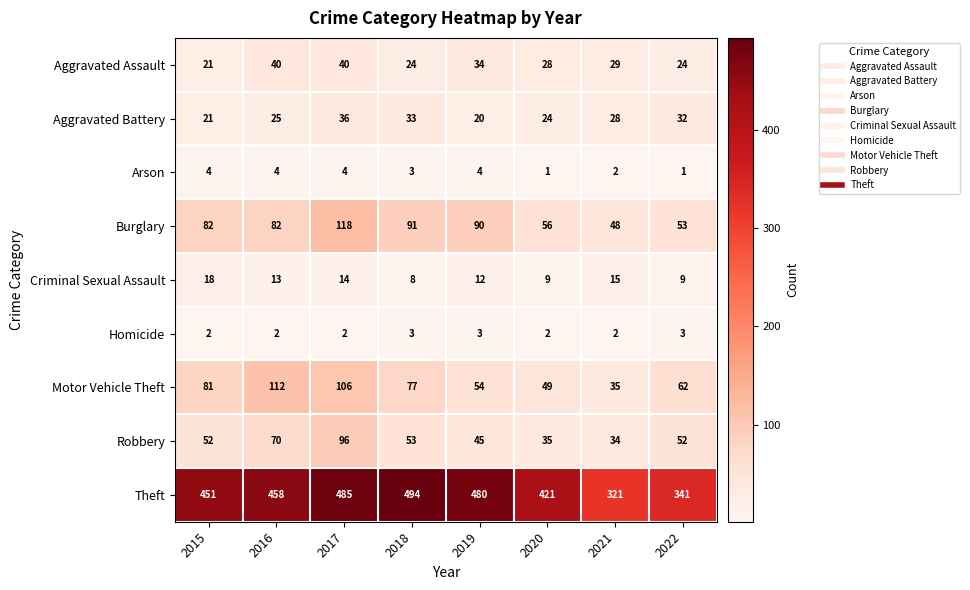

Which series changed the most between 2015 and 2016?

Motor Vehicle Theft